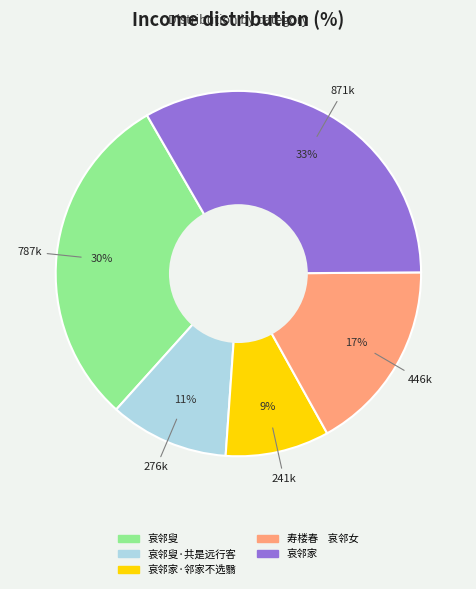

Is there a majority slice in this chart?

No